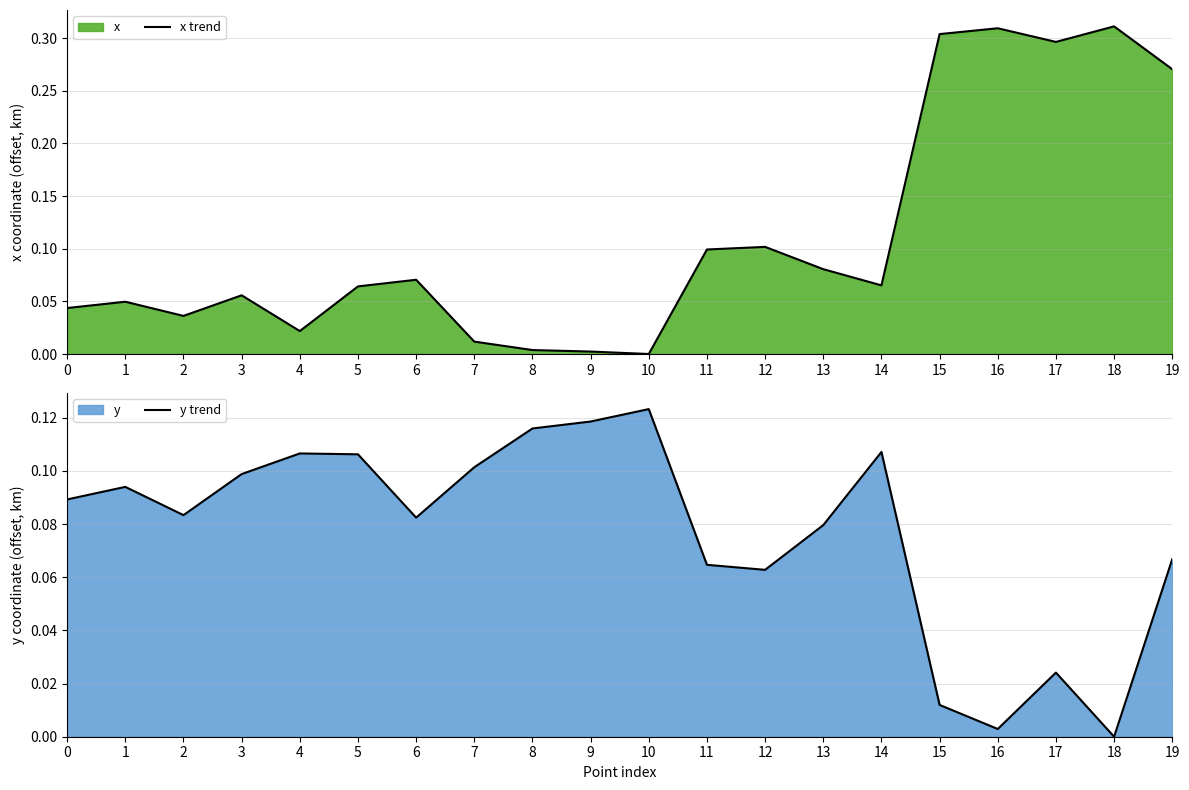

At which label is y trend closest to 0?

18